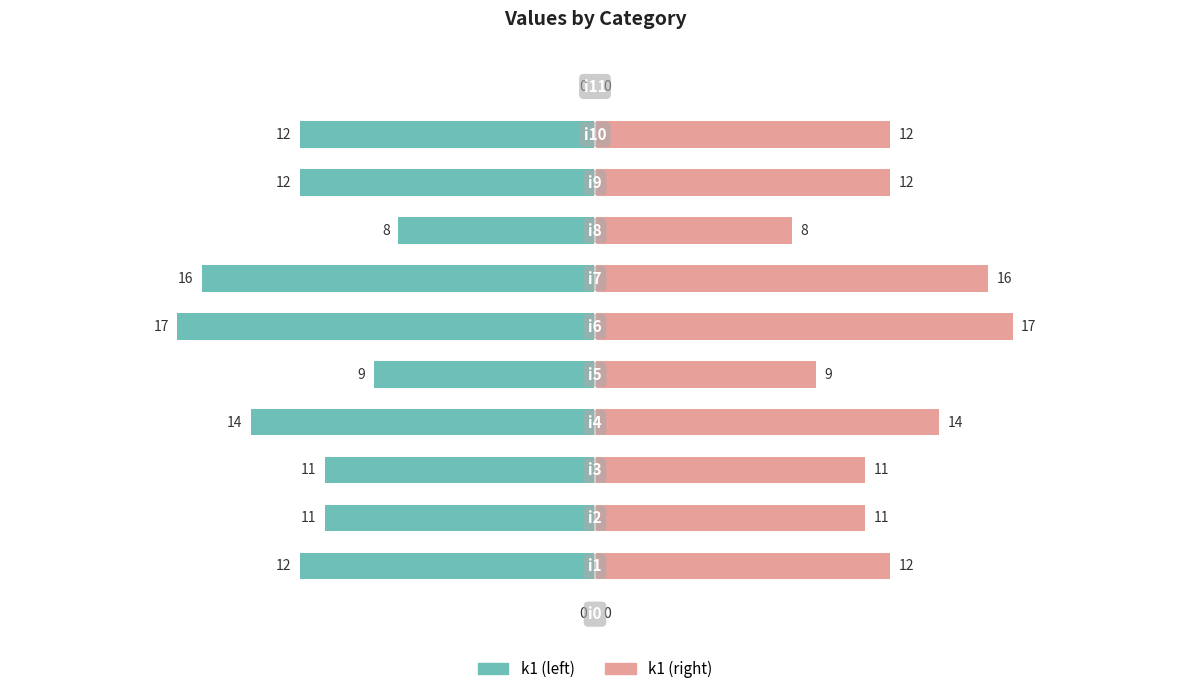

The value of k1 (left) at 8 is -8. True or false?

True